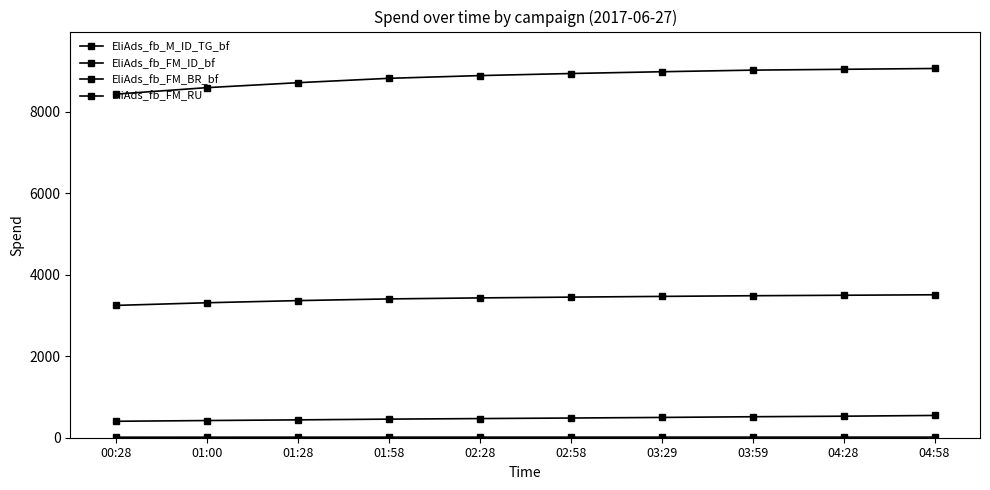

List the labels in order of EliAds_fb_FM_RU value, smallest first.

00:28, 01:00, 01:28, 01:58, 02:28, 02:58, 03:29, 03:59, 04:28, 04:58